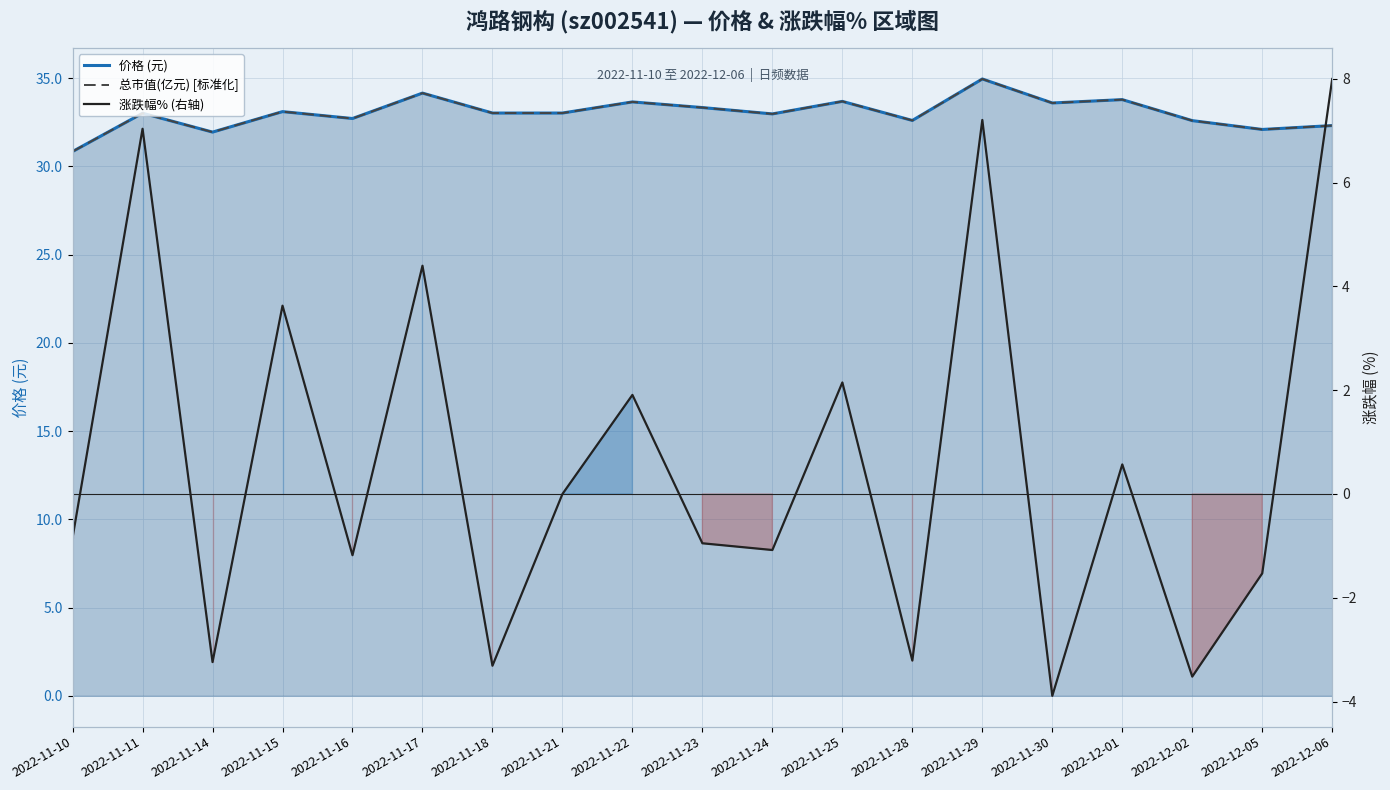

What is the label of the 14th point from the right?

2022-11-17